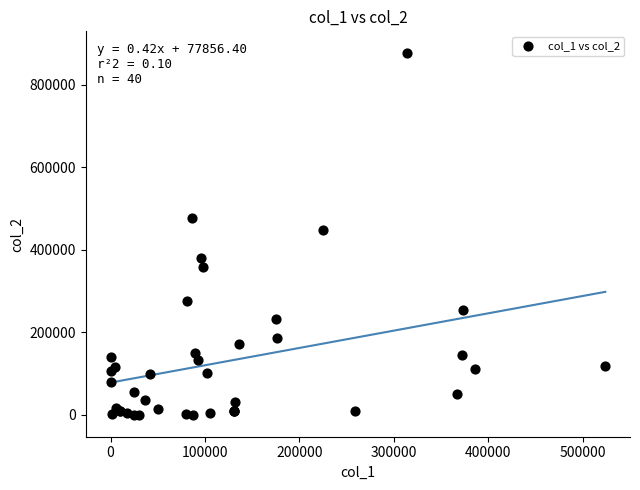

What Y value in the scatter plot is closest to 438000?

448000